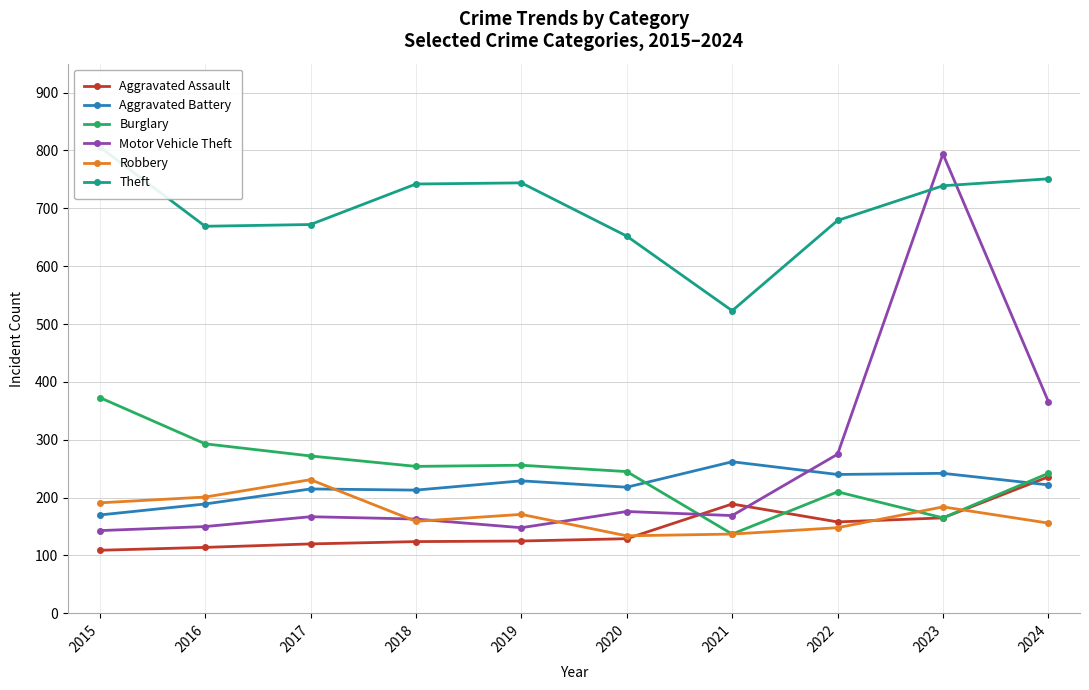

Reading left to right, extract all data points from this chart.

Aggravated Assault: 109	114	120	124	125	129	189	158	165	236
Aggravated Battery: 170	189	215	213	229	218	262	240	242	222
Burglary: 373	293	272	254	256	245	137	210	165	242
Motor Vehicle Theft: 143	150	167	163	148	176	169	275	794	366
Robbery: 191	201	231	159	171	134	137	148	184	156
Theft: 806	669	672	742	744	652	523	679	739	751